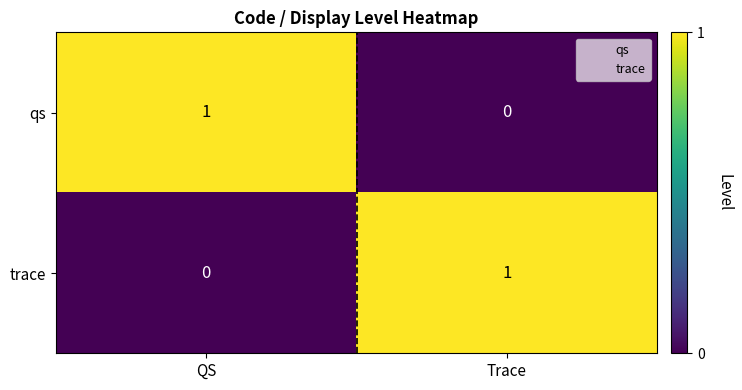

Is the value of trace at Trace greater than the value of qs at Trace?

Yes